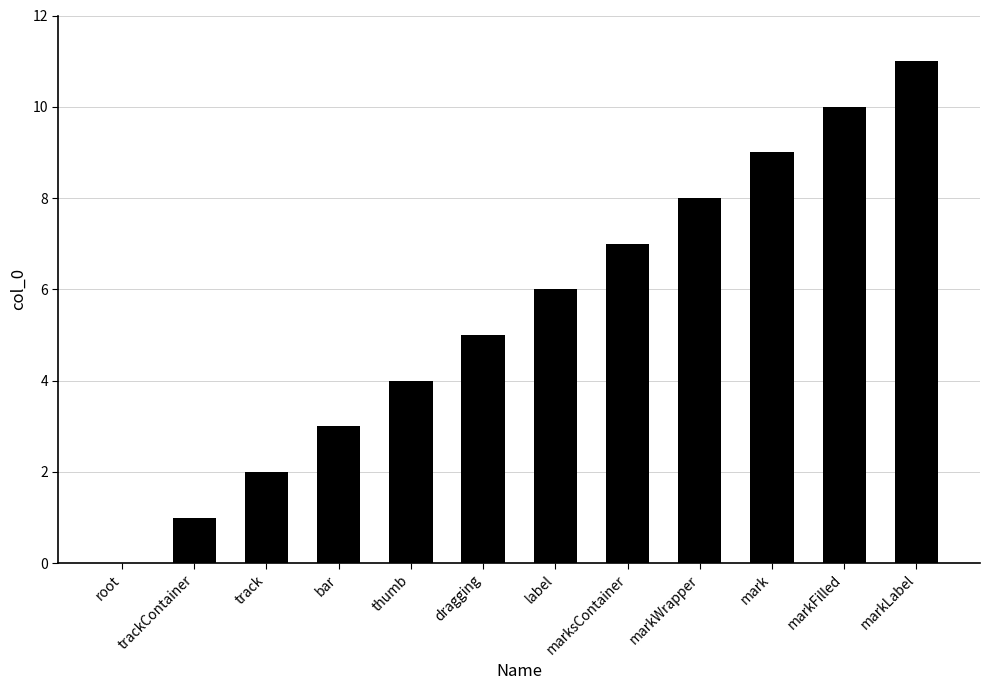

Reading left to right, what are all the values shown in this chart?

root=0	trackContainer=1	track=2	bar=3	thumb=4	dragging=5	label=6	marksContainer=7	markWrapper=8	mark=9	markFilled=10	markLabel=11